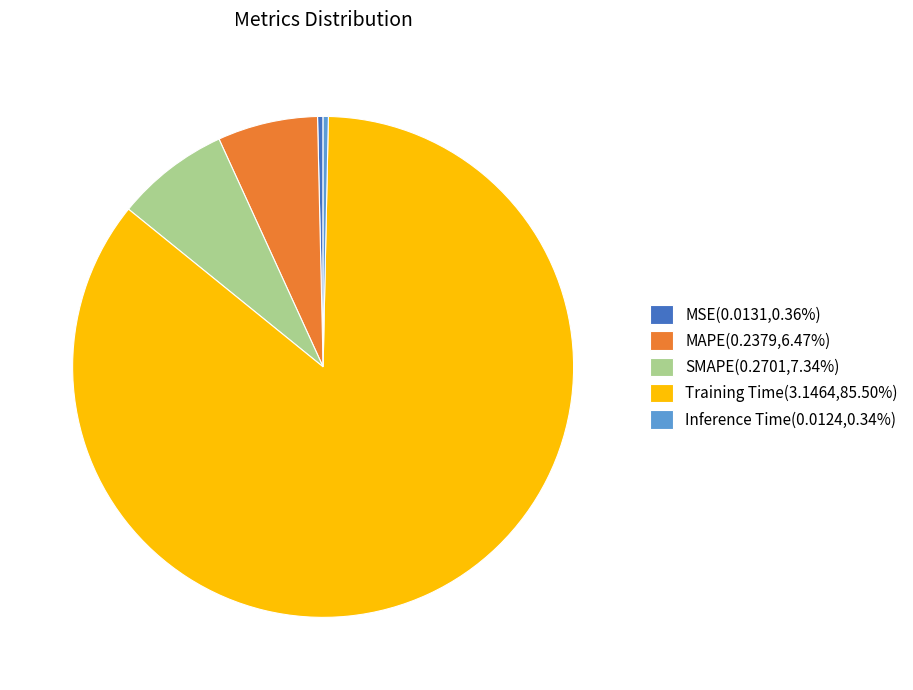

Is the sum of MSE(0.0131,0.36%) and Inference Time(0.0124,0.34%) greater than half?

No